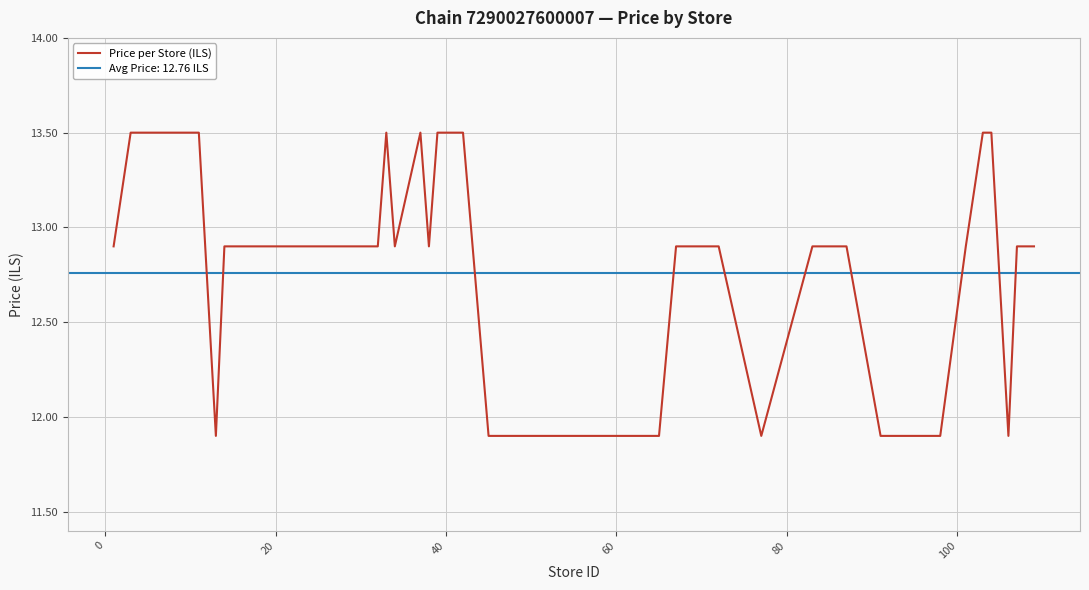

How many data points are above 12?

29